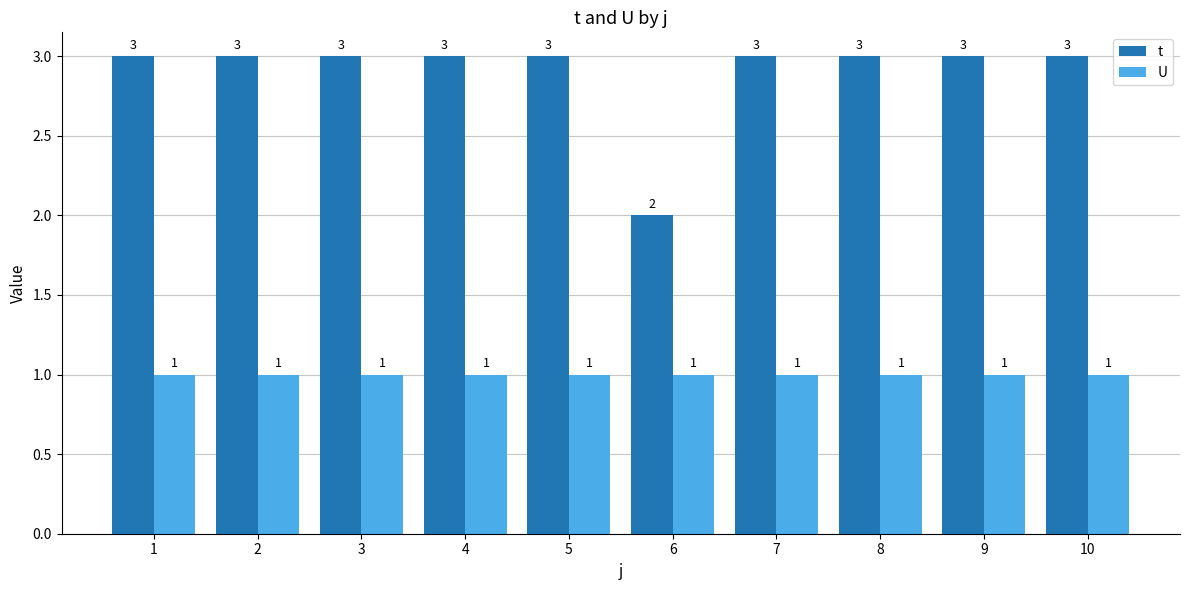

Count the t values in the range 3 to 4.

9